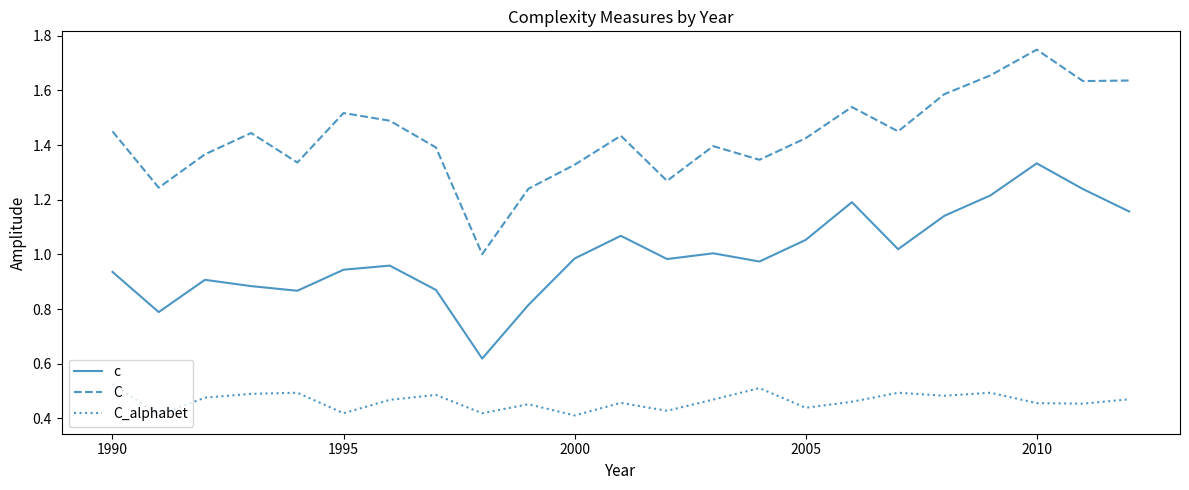

List the series in order of their overall mean, lowest first.

C_alphabet, c, C